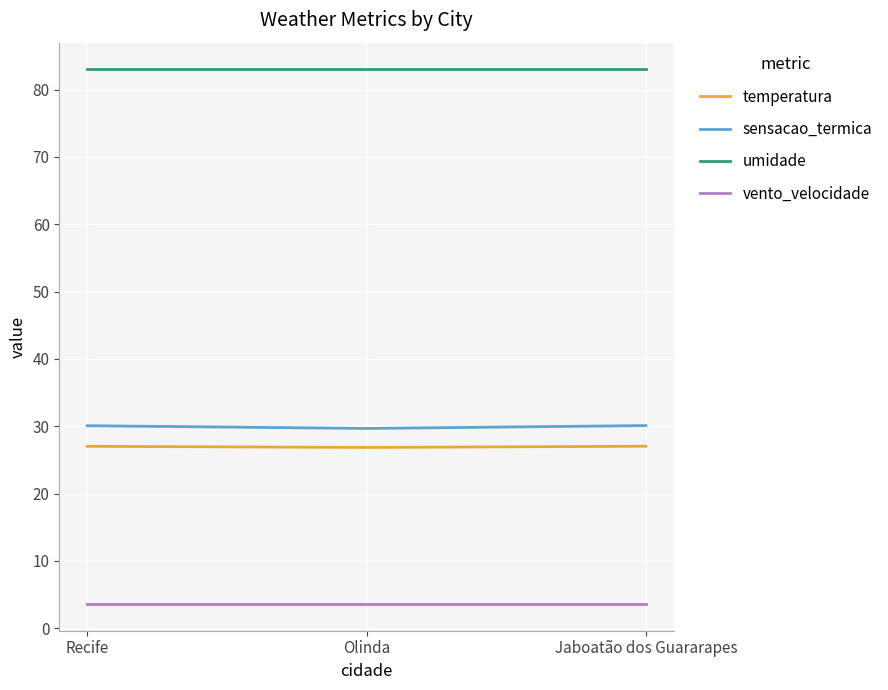

What is the smallest value displayed?

3.6